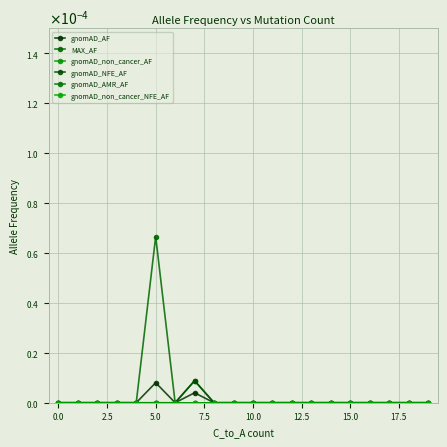

True or false: gnomAD_NFE_AF has more than 2 interior local peaks.

False